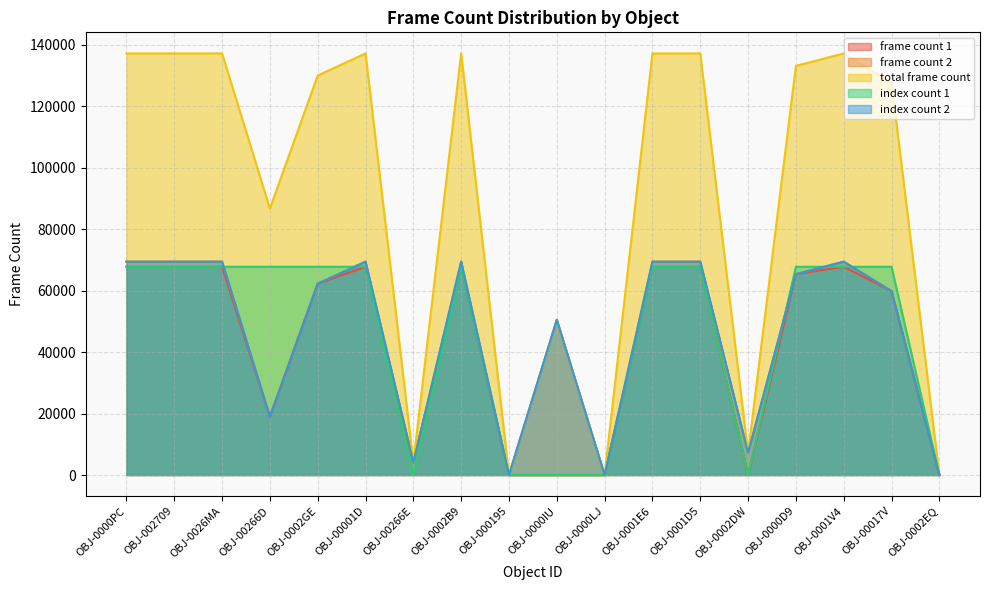

Where is index count 2 nearest to the value 34719?

OBJ-00266D